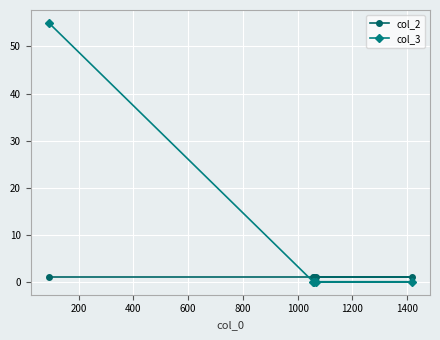

How many data points does each series have?

5